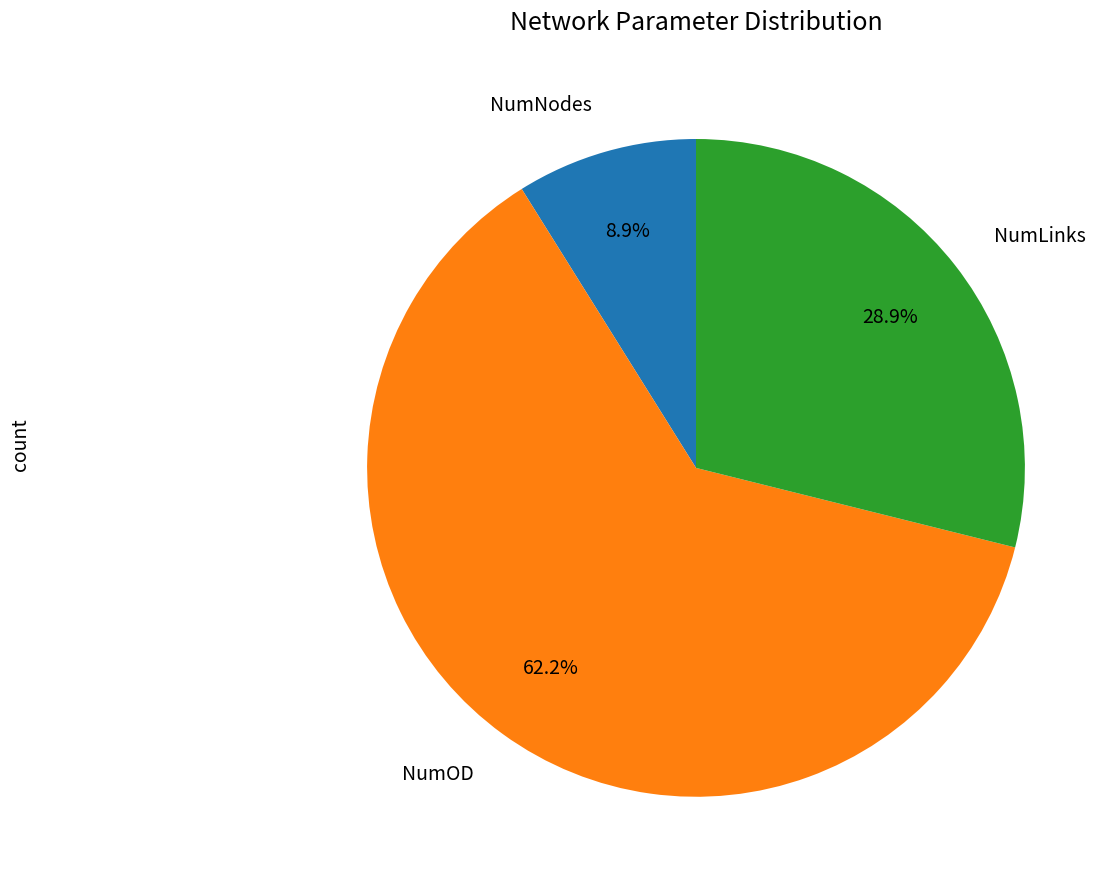

To the nearest percent, what portion does NumOD represent?

62%